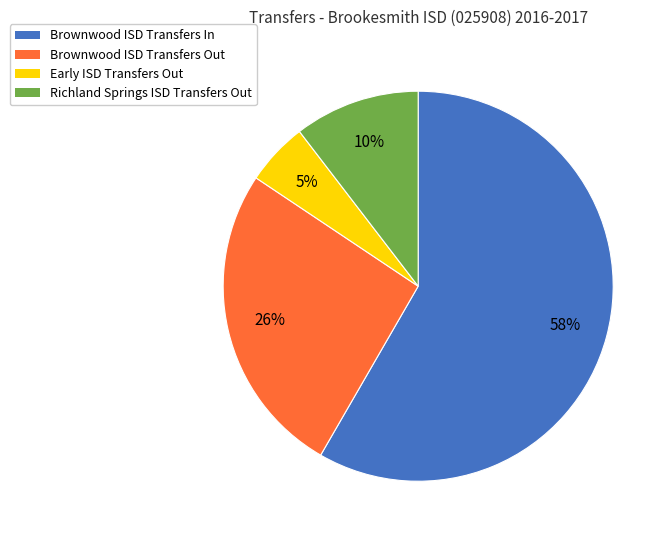

What is the largest slice in the pie chart?

Brownwood ISD Transfers In